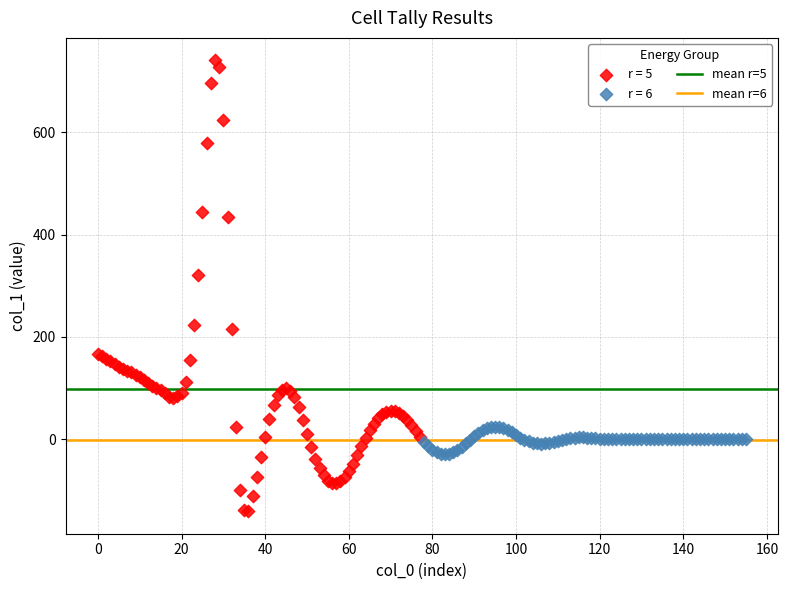

Which series has the largest Y range (max minus min)?

r = 5